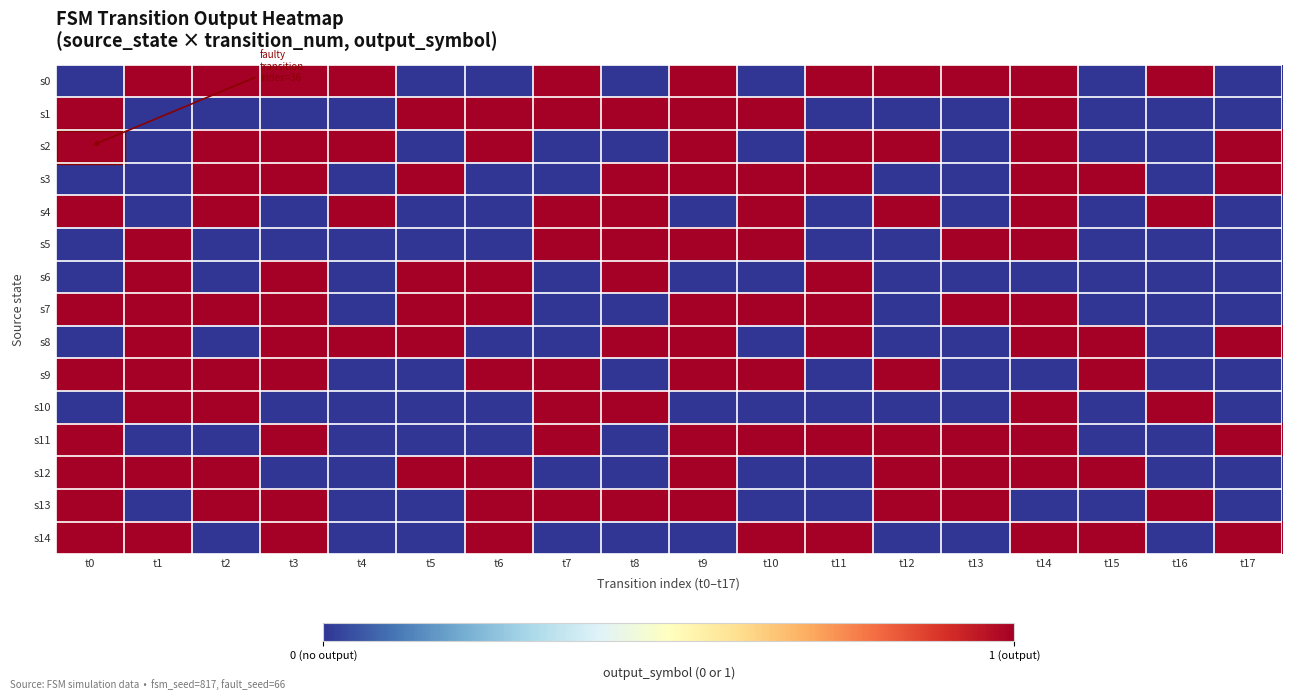

Which series has the widest spread of values?

s0